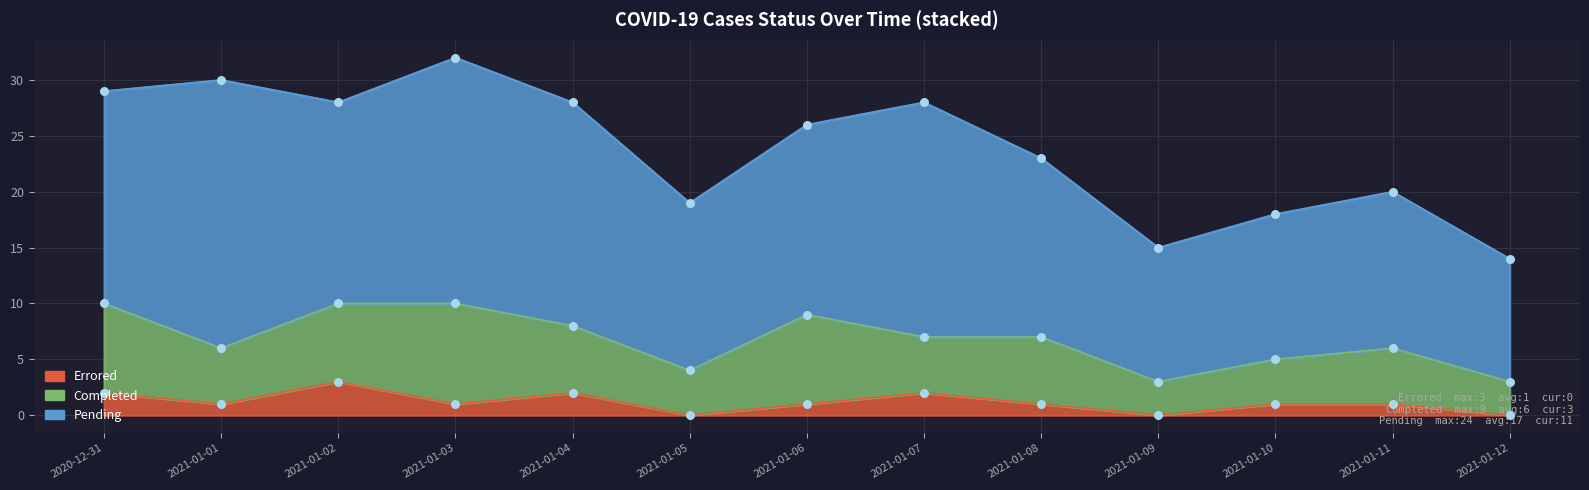

Which series has the largest Y range (max minus min)?

Pending